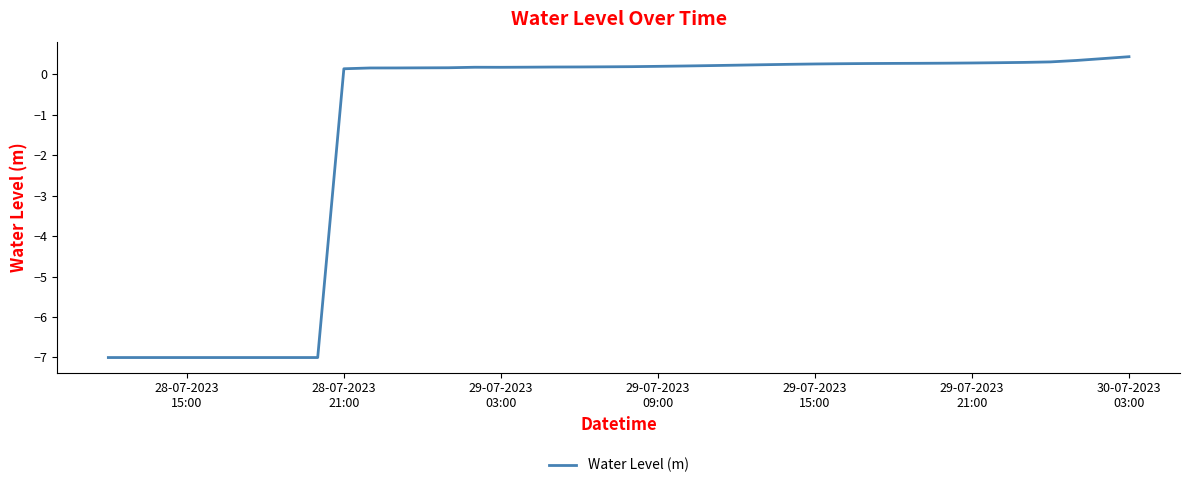

What is the difference between the maximum and minimum values?

7.4